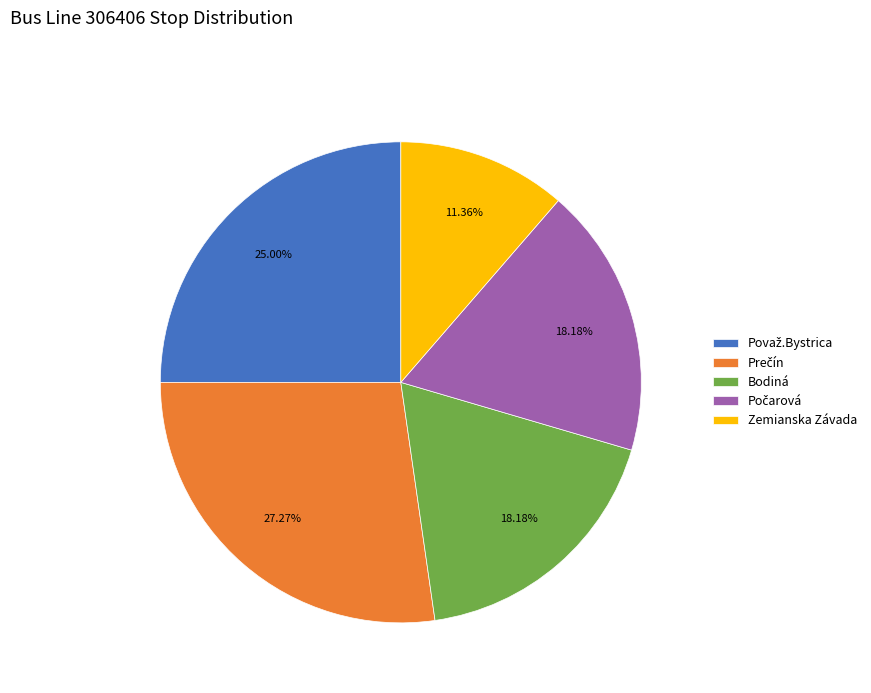

Does any single category account for the majority?

No